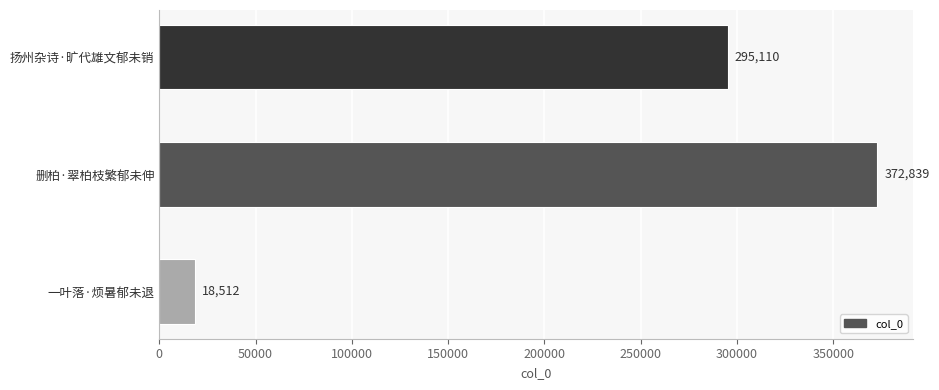

List the labels in order of value, smallest first.

一叶落·烦暑郁未退, 扬州杂诗·旷代雄文郁未销, 删柏·翠柏枝繁郁未伸